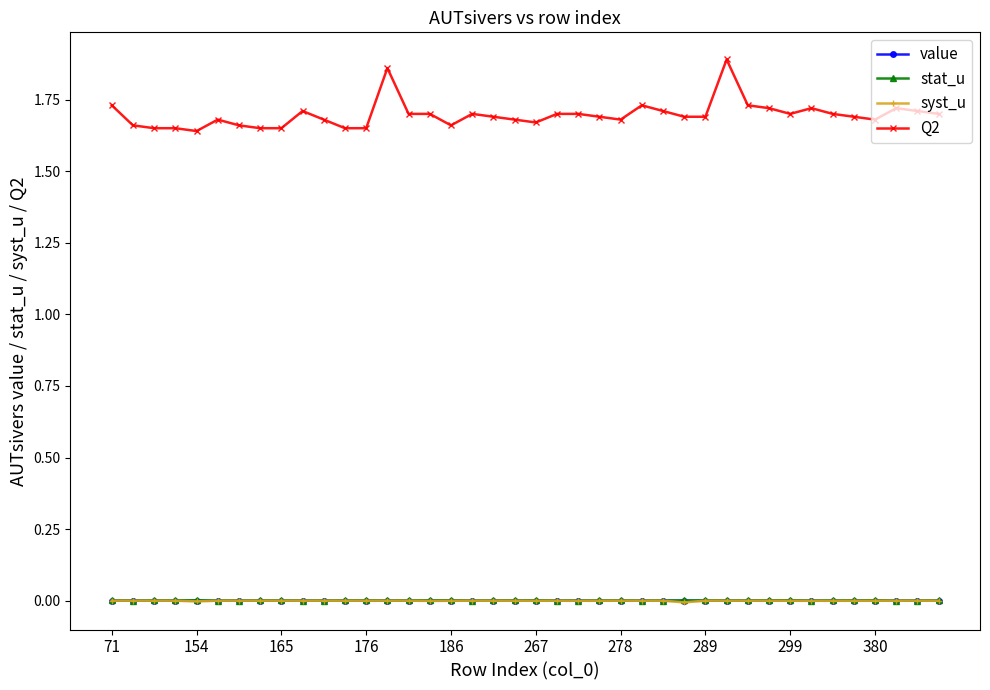

True or false: stat_u has more than 2 interior local peaks.

True